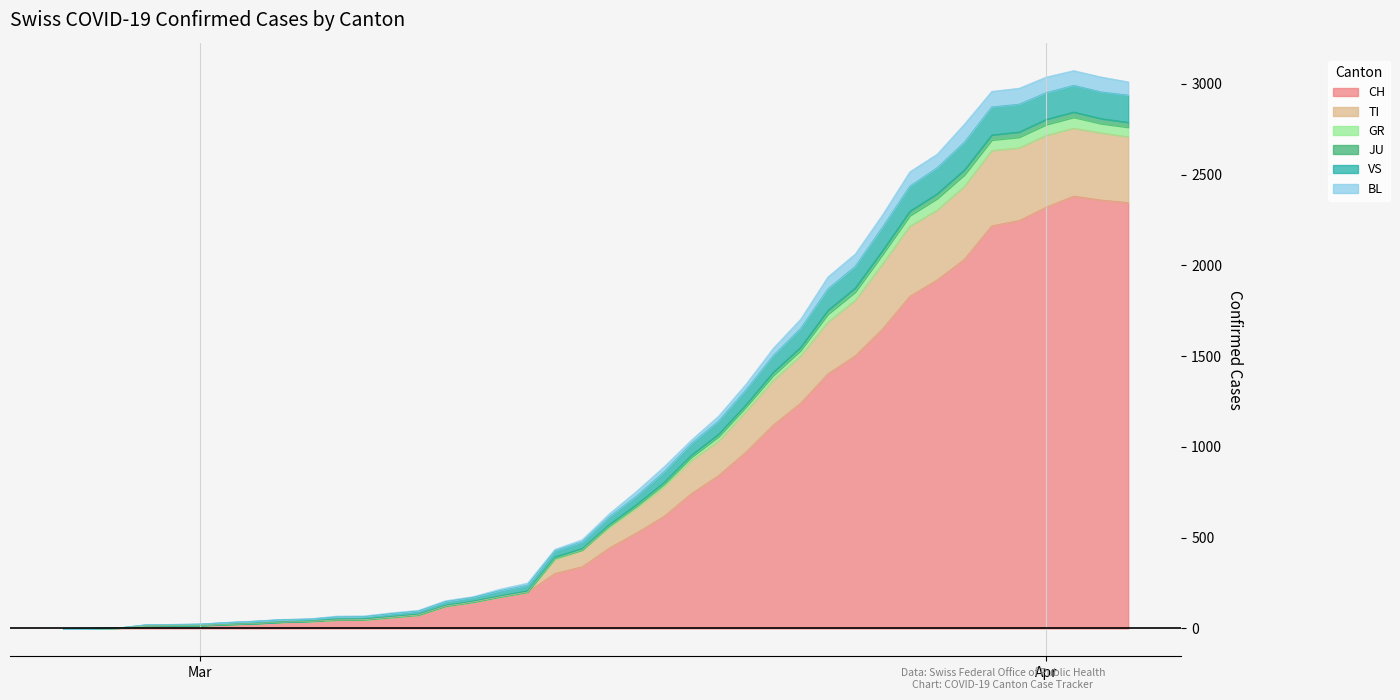

Count the number of categories in the chart.

40